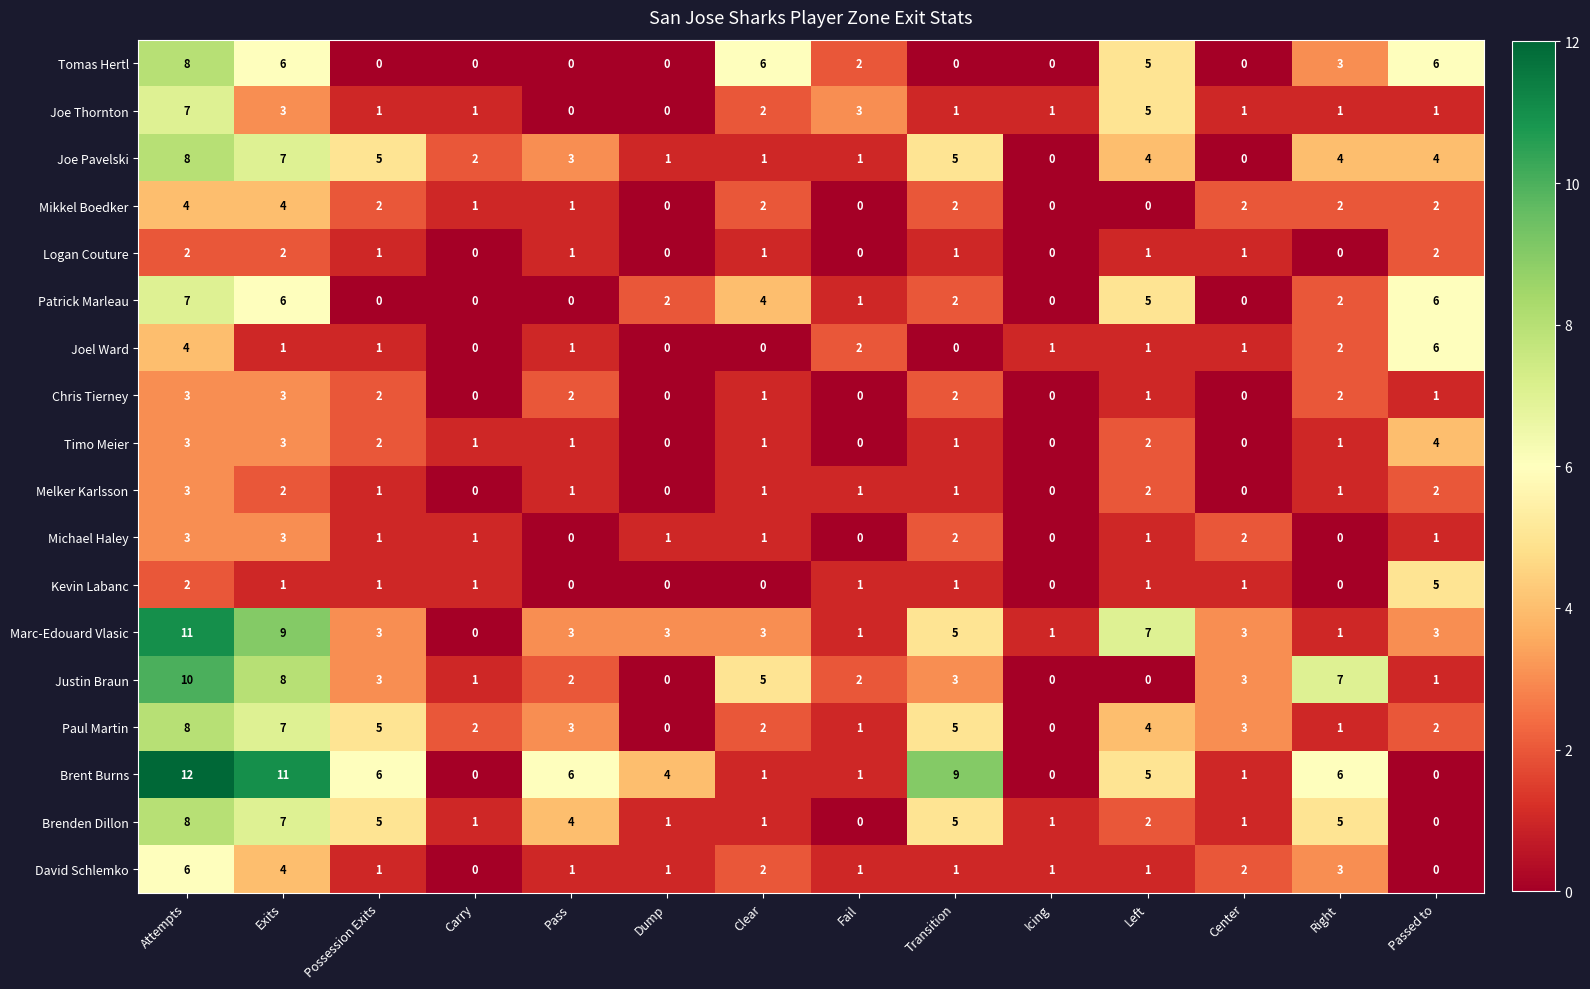

How many data points in Brent Burns are less than 5?

7